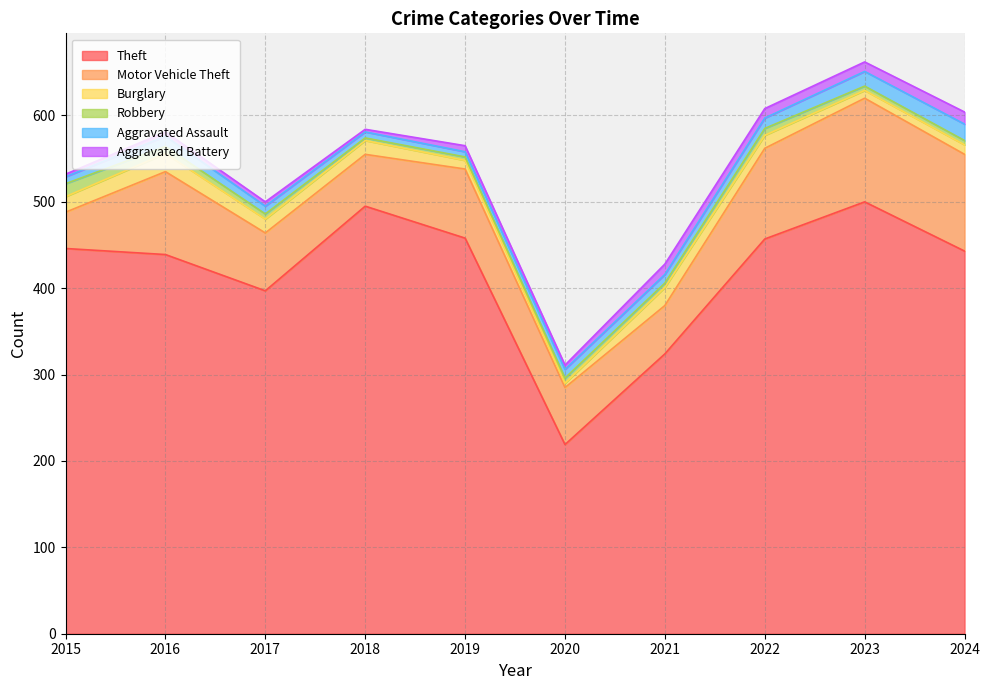

Where is Burglary nearest to the value 13?

2022